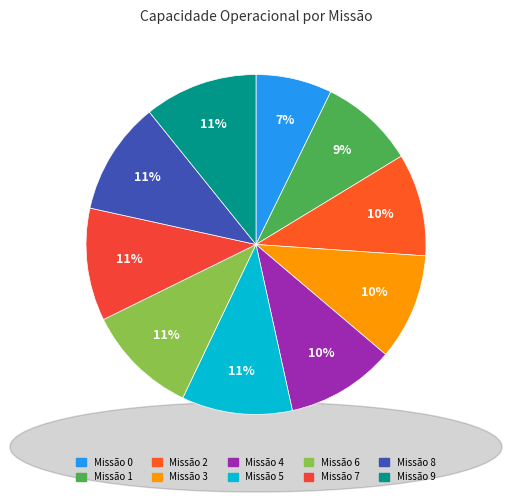

To the nearest percent, what is the average slice percentage?

10%